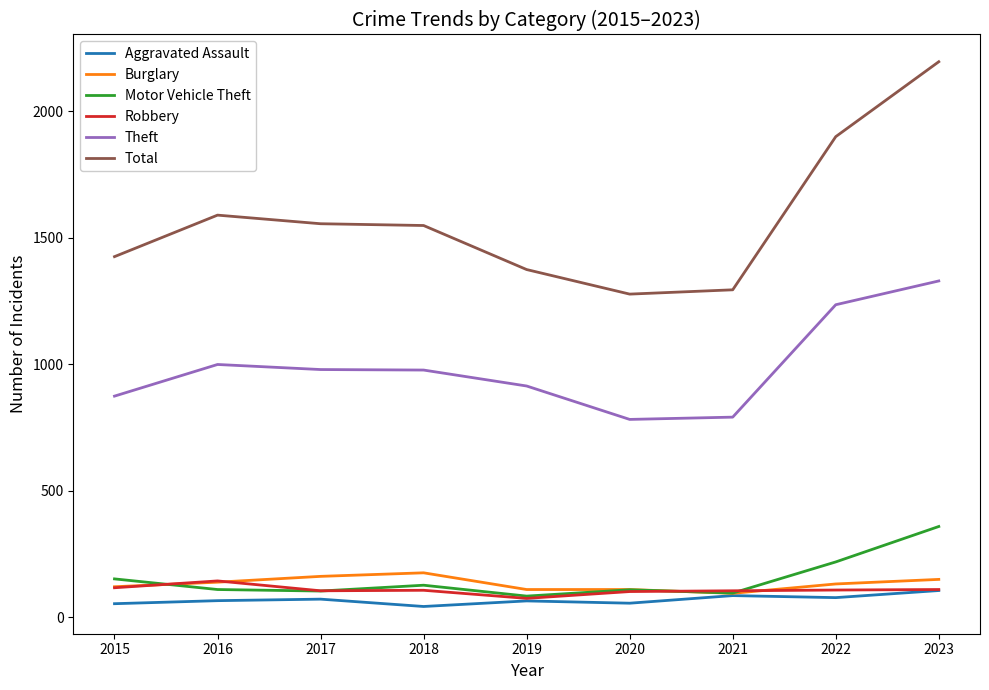

What is the highest value of the Aggravated Assault series?

106